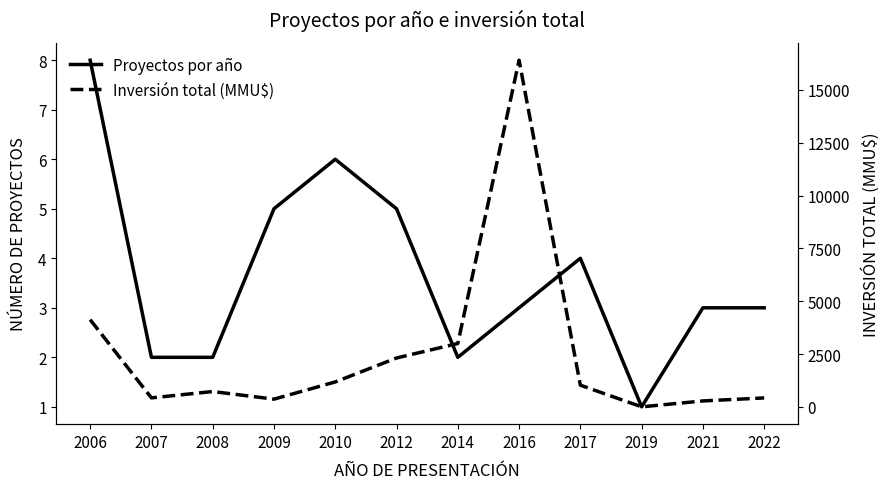

Where does the Proyectos por año series first go above 3?

2006